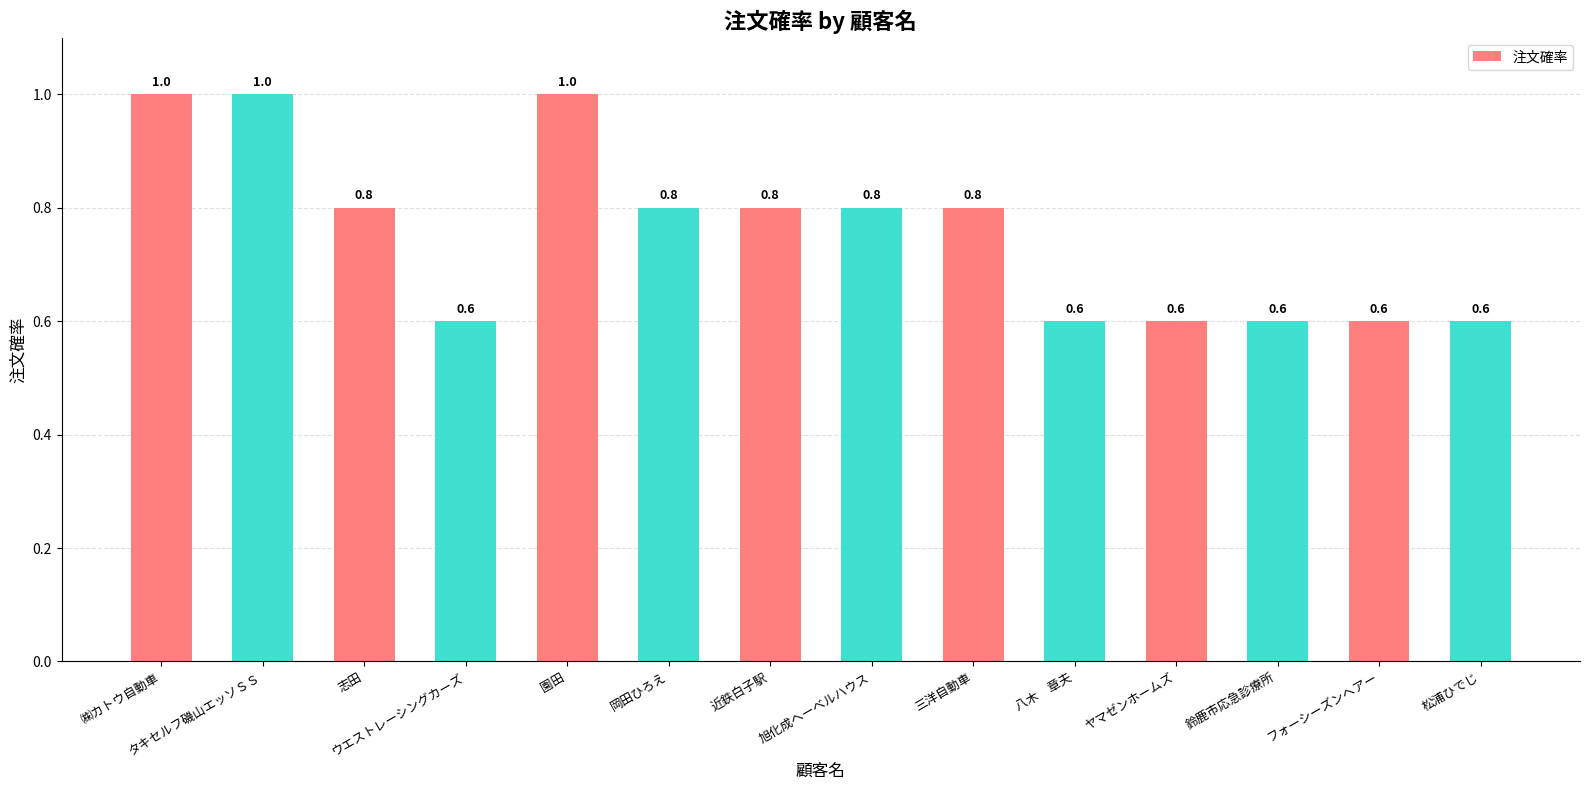

True or false: the data shows 1.0 at タキセルフ磯山エッソＳＳ.

True